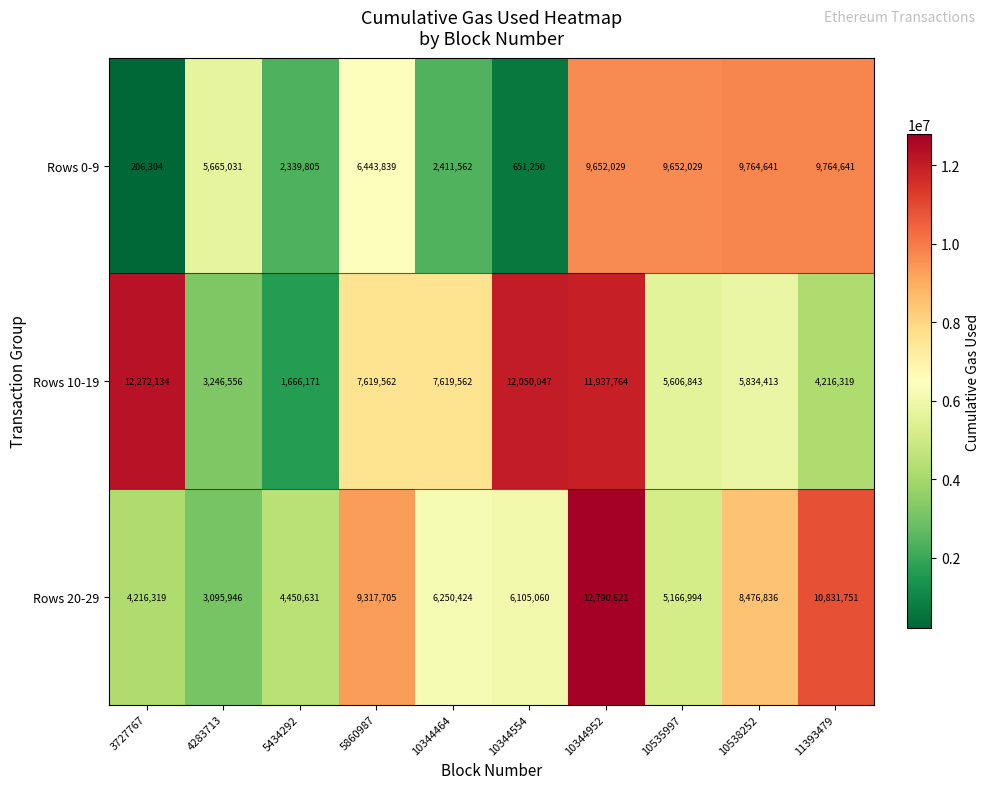

What is the smallest value displayed?

206304